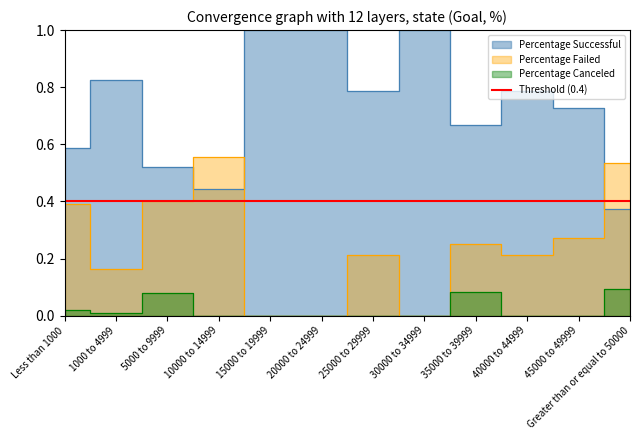

Which series has the largest range (max minus min)?

Percentage Successful